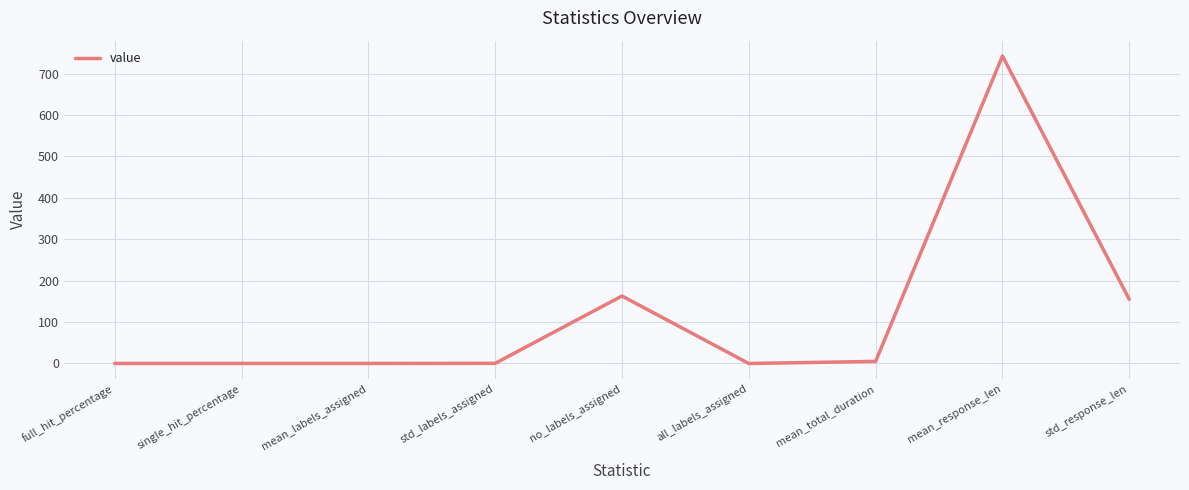

Where is the data nearest to the value 371?

no_labels_assigned